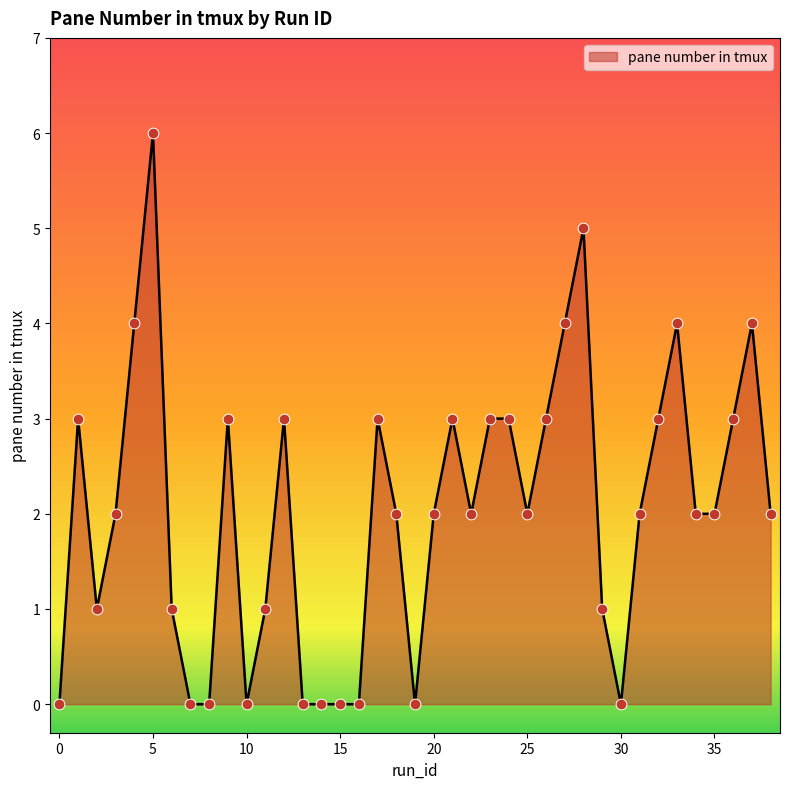

What is the greatest value displayed?

6